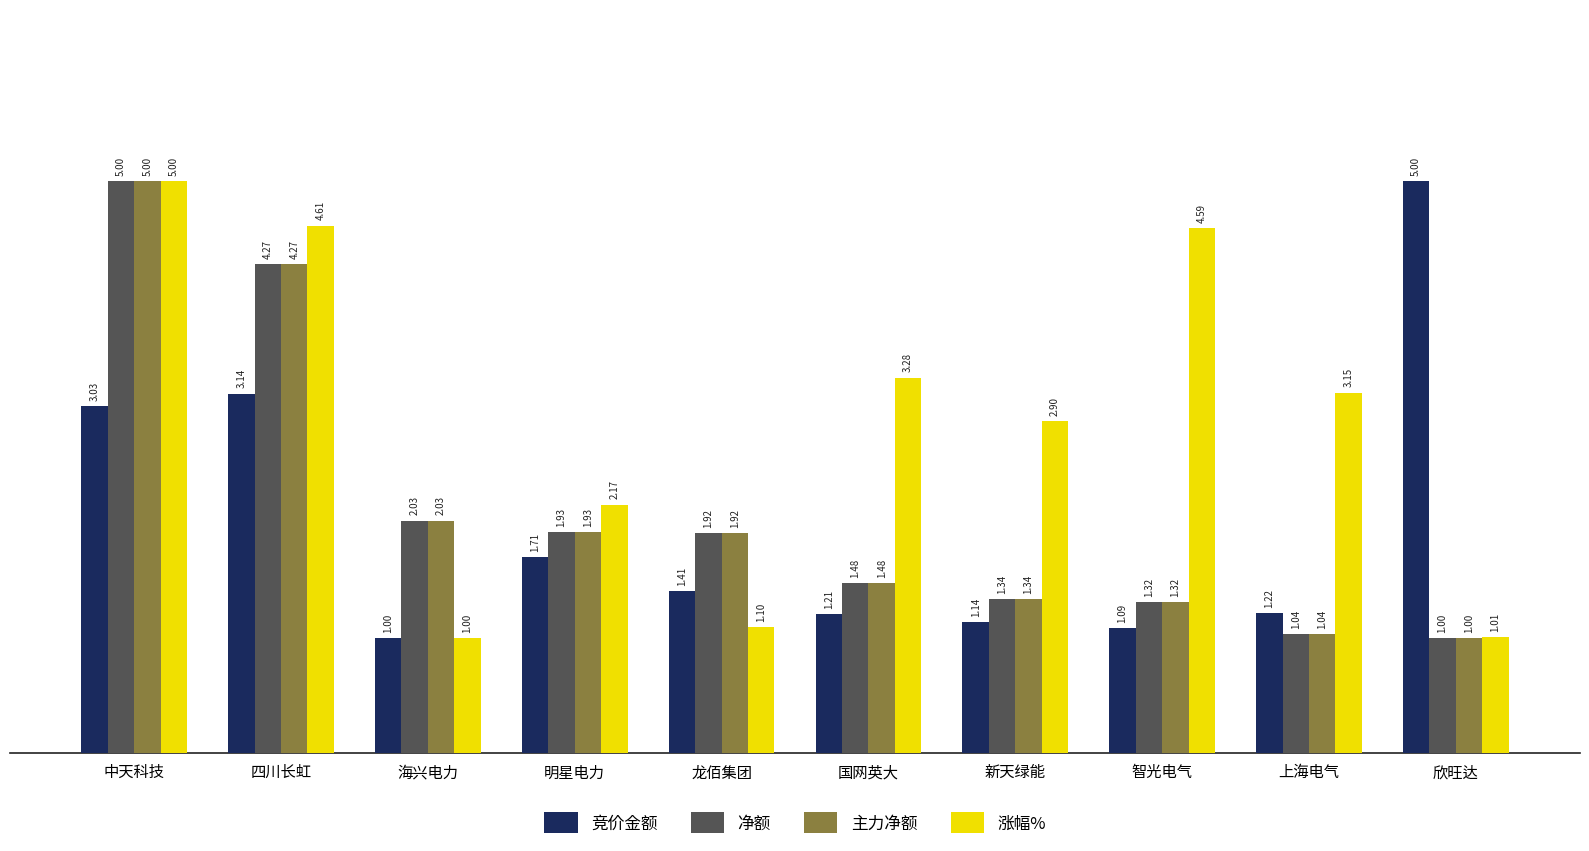

At which label does 涨幅% reach its minimum?

海兴电力